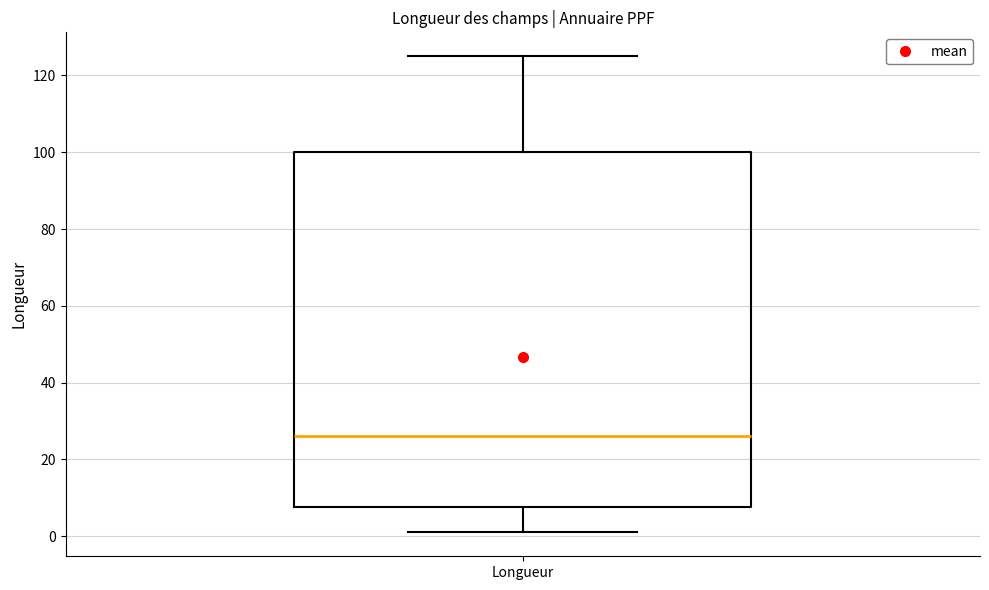

Read this box plot against the y-axis: the position of the median line, the range covered by the box, and the ends of both whiskers. The values are not printed on the chart, so give them approximately, as read against the axis.

median 26, box 8 to 100, whiskers 2 to 126